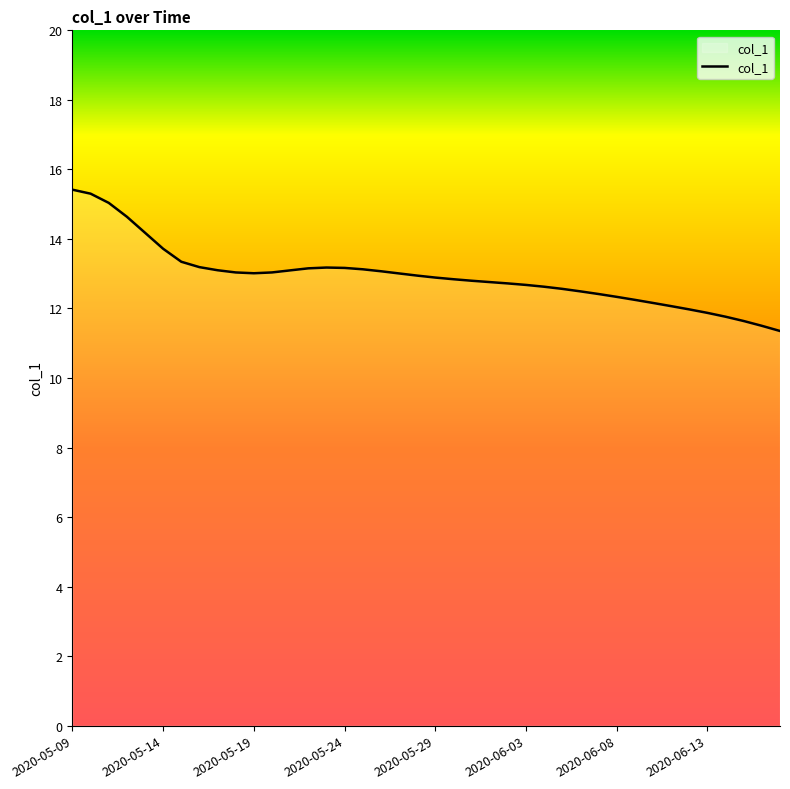

What is the greatest value displayed?

15.4